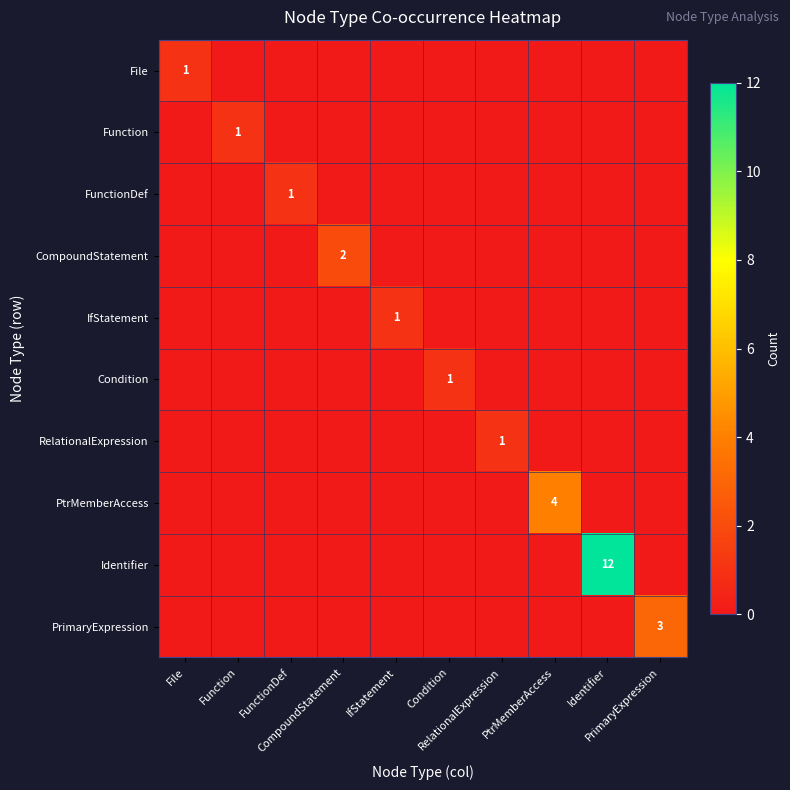

What is the maximum value shown in the chart?

12